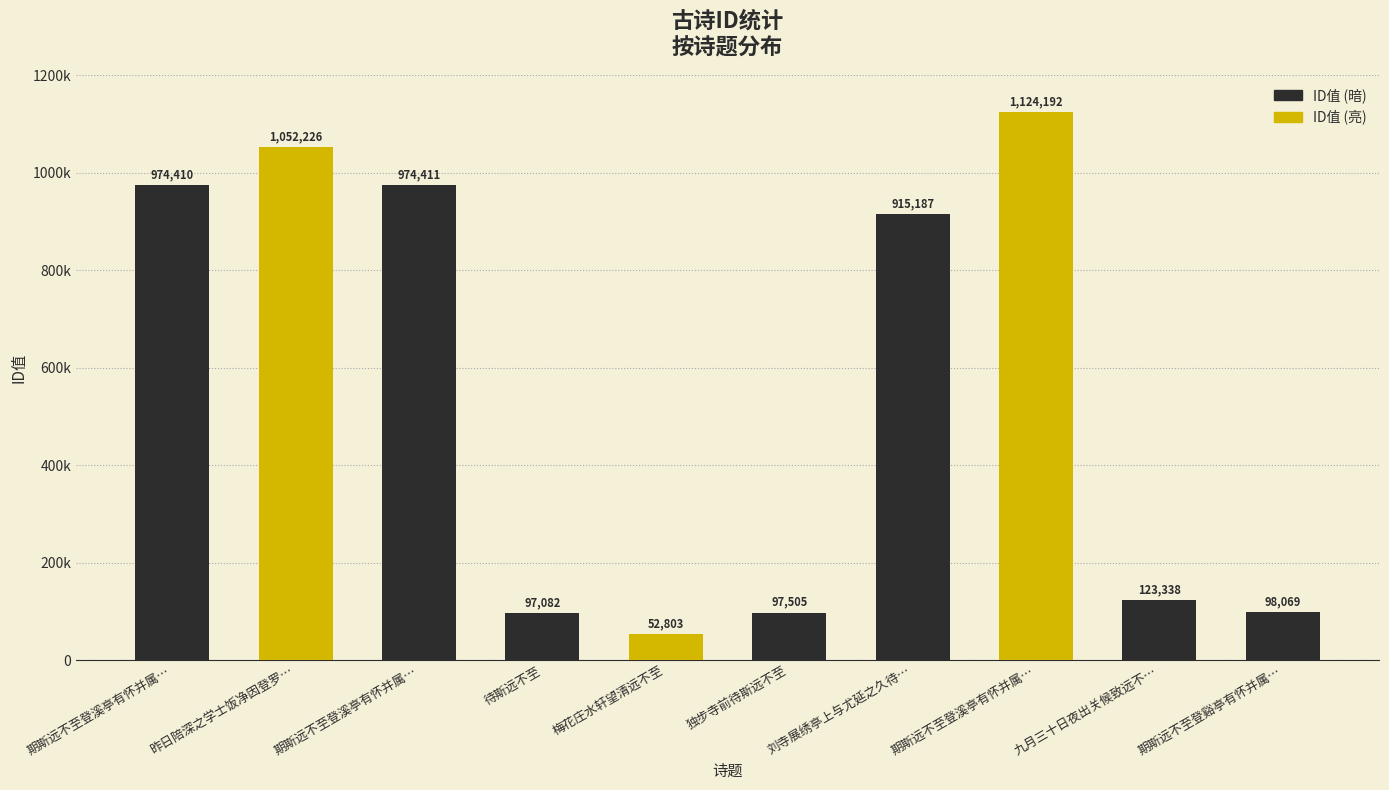

What is the difference between the second highest and minimum values?

999423